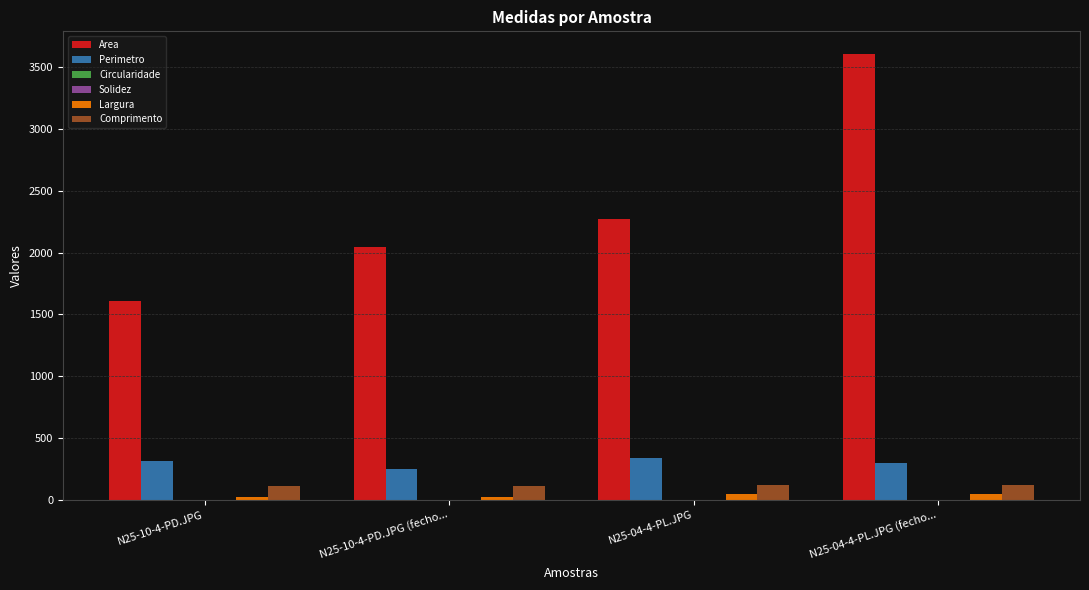

Where is Area nearest to the value 2610?

N25-04-4-PL.JPG